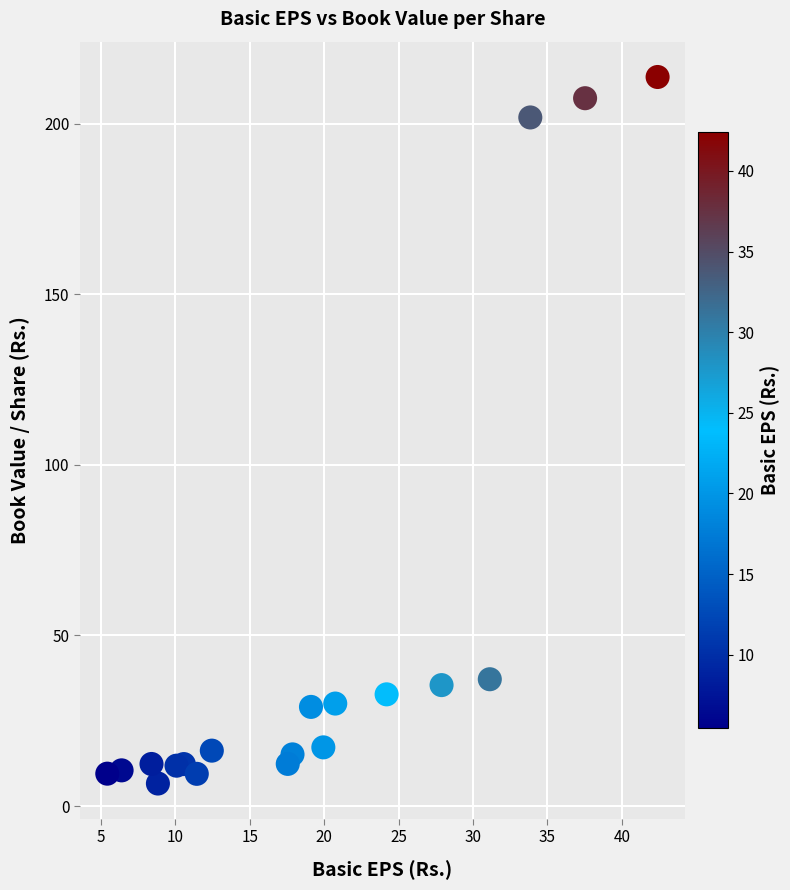

What is the range of X values (max minus min)?

37.0